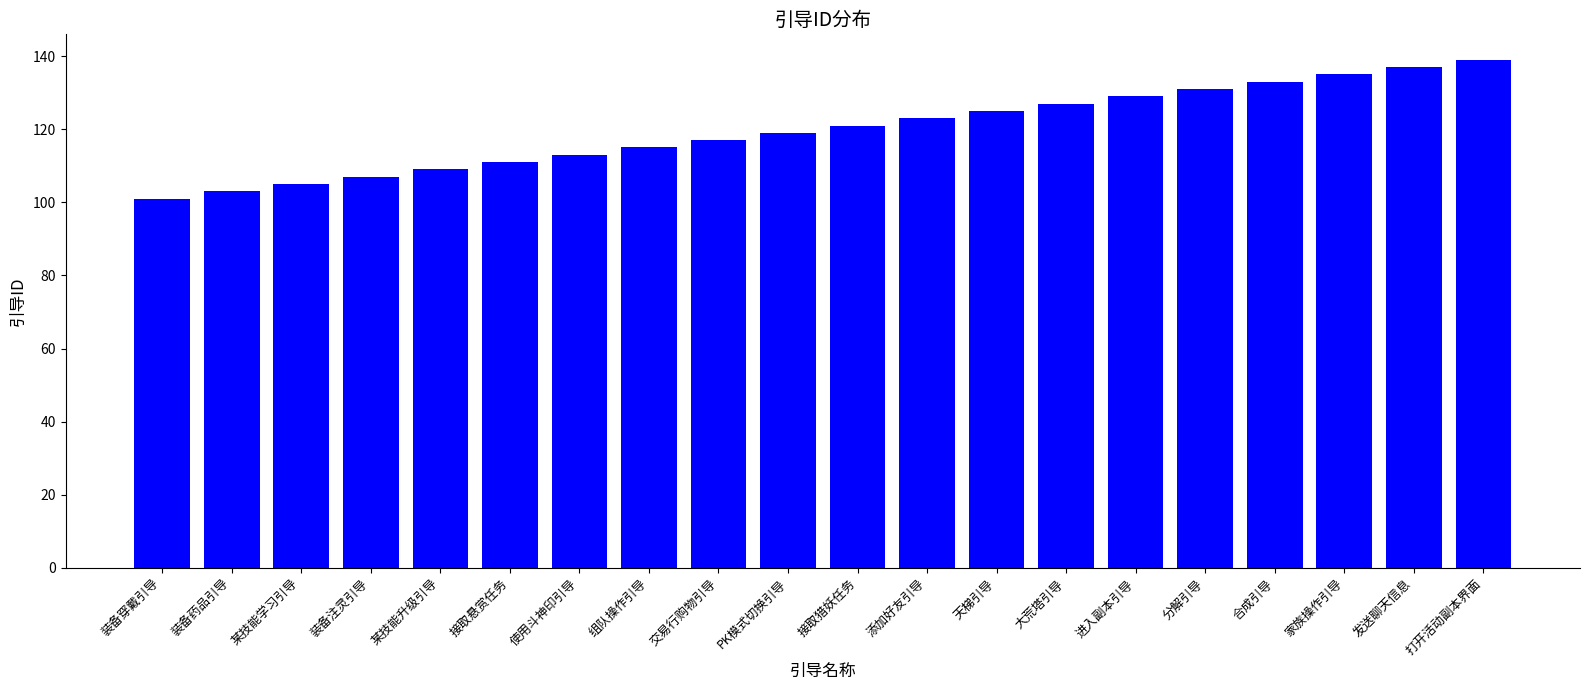

How many data points are less than 121?

10